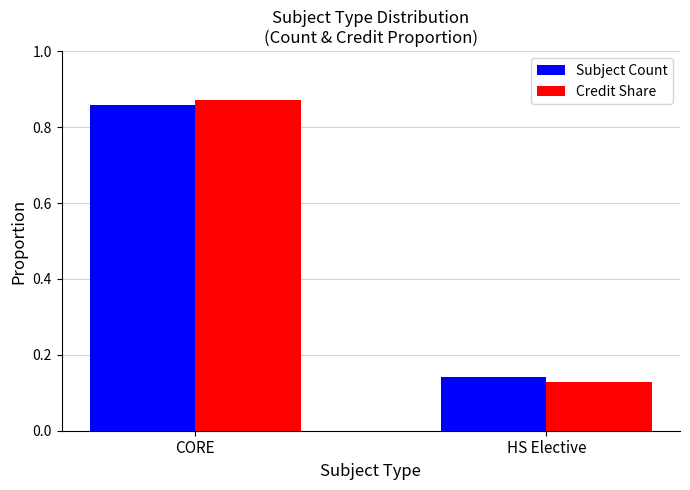

What is the label of the 1st bar from the right?

HS Elective